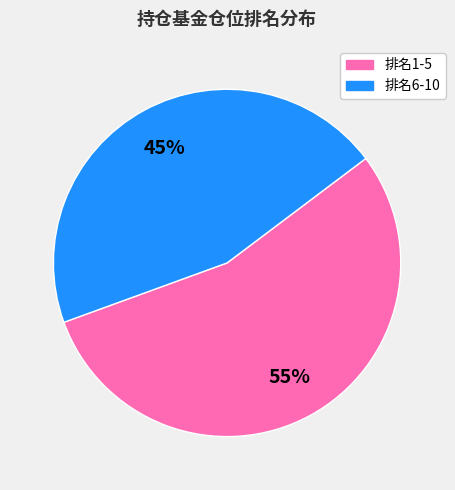

Does any single category account for the majority?

Yes